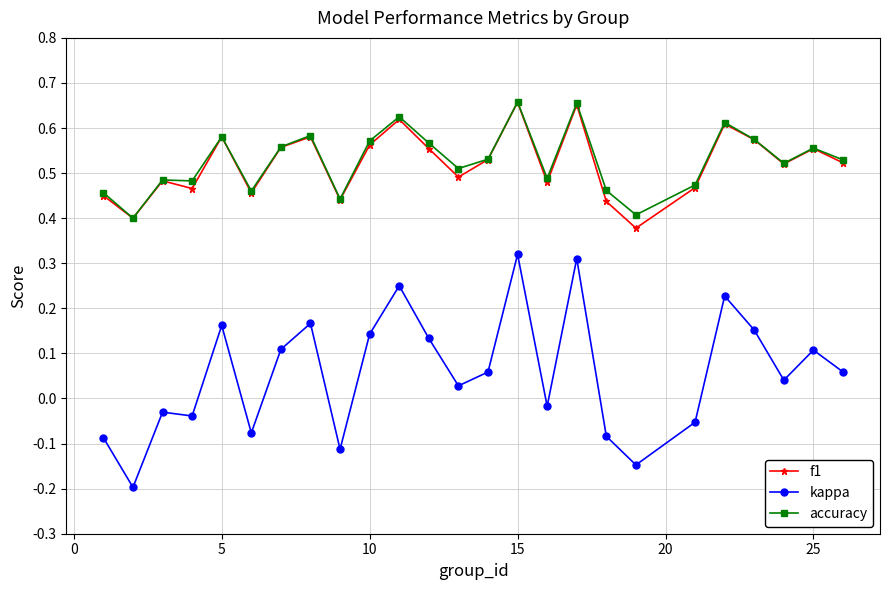

How many lines are shown in the chart?

3